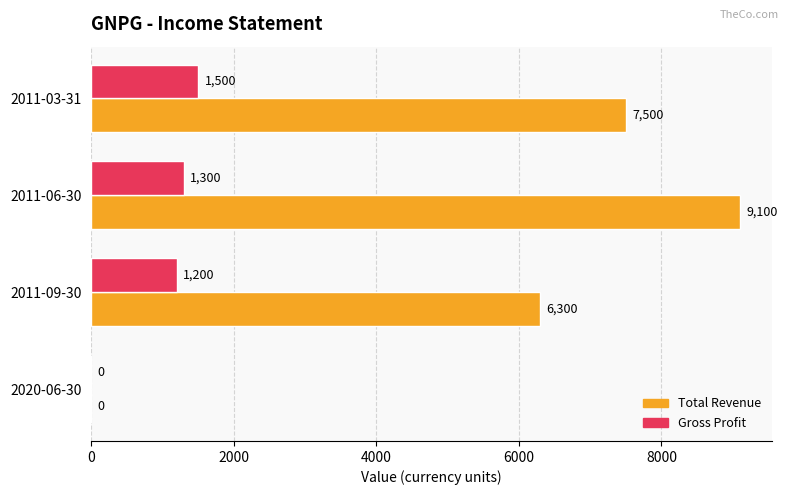

At which label is Gross Profit closest to 750?

2011-09-30